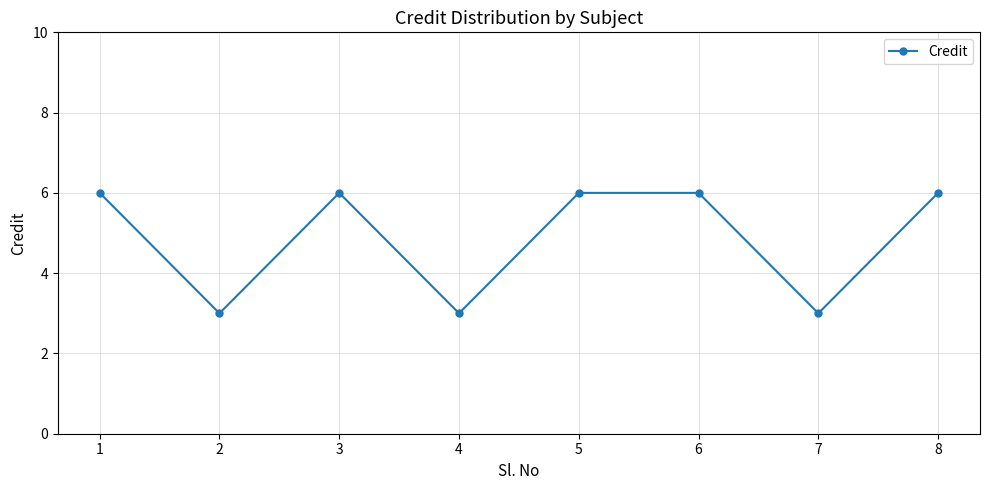

What is the value of the 2nd point from the left?

3